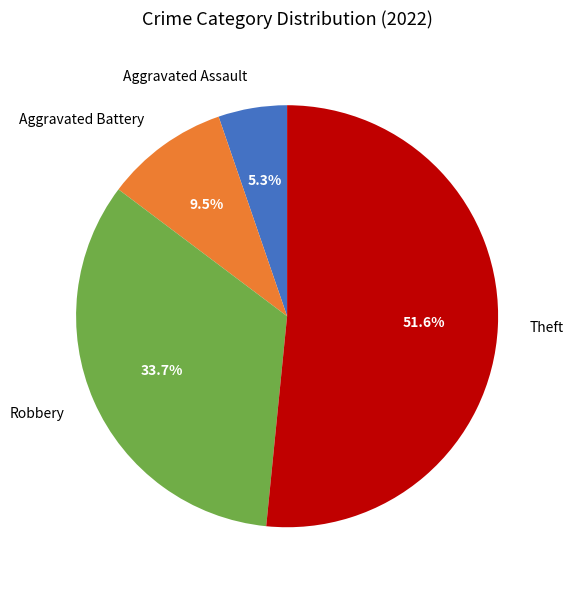

What is the ratio of the value at Aggravated Assault to the value at Theft?

0.1